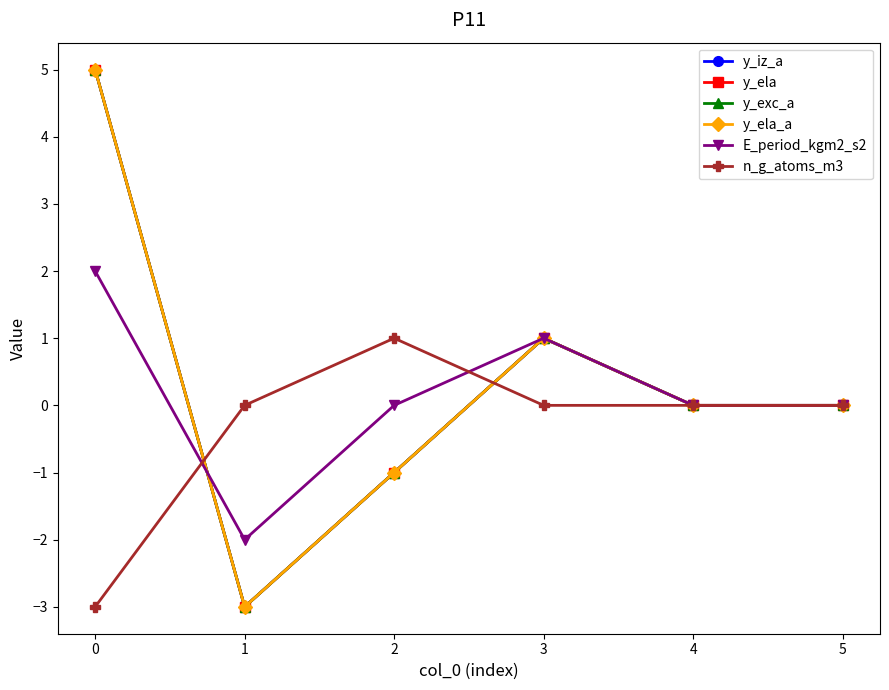

Does the chart have visible grid lines?

No